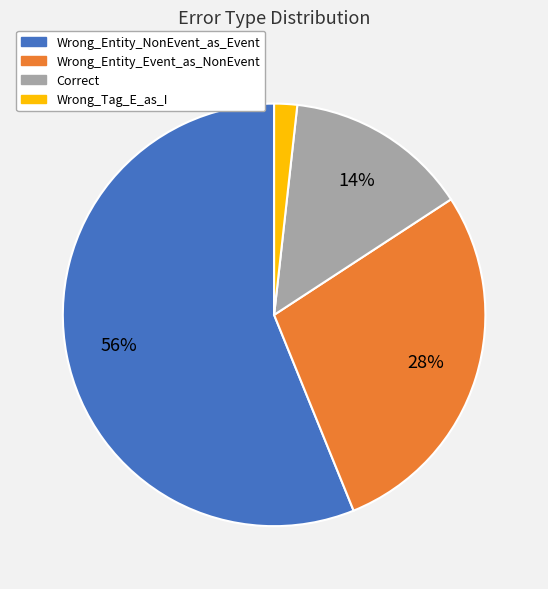

Is the sum of Wrong_Entity_NonEvent_as_Event and Wrong_Entity_Event_as_NonEvent greater than half?

Yes